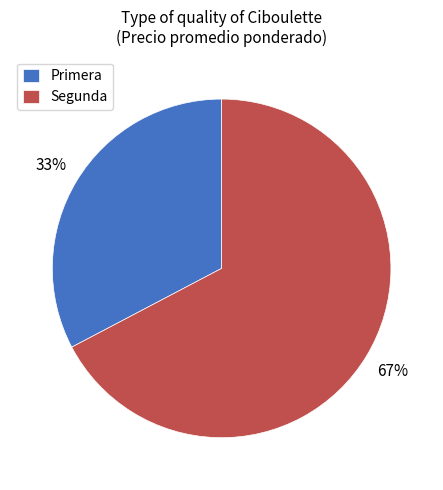

To the nearest percent, what is the combined percentage of Segunda and Primera?

100%